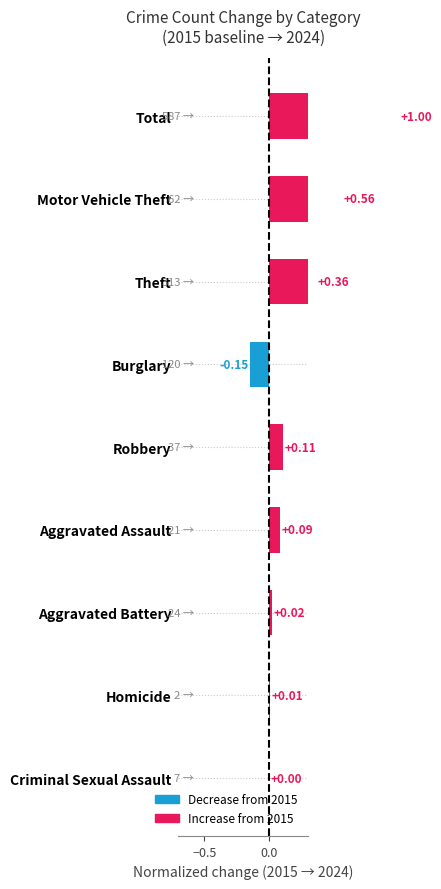

How many series are shown in this chart?

1